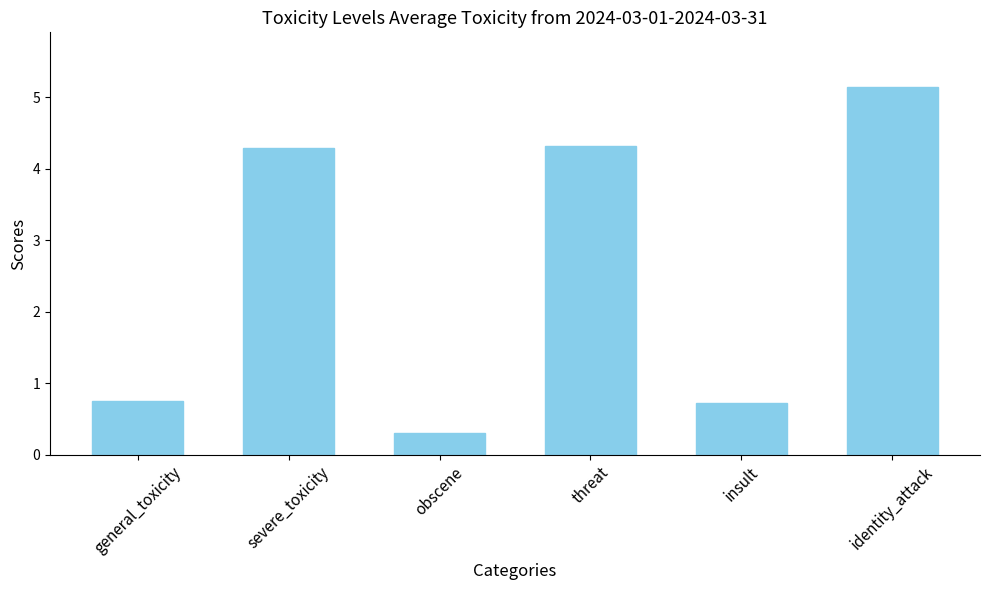

What is the difference between the second highest and minimum values?

4.0